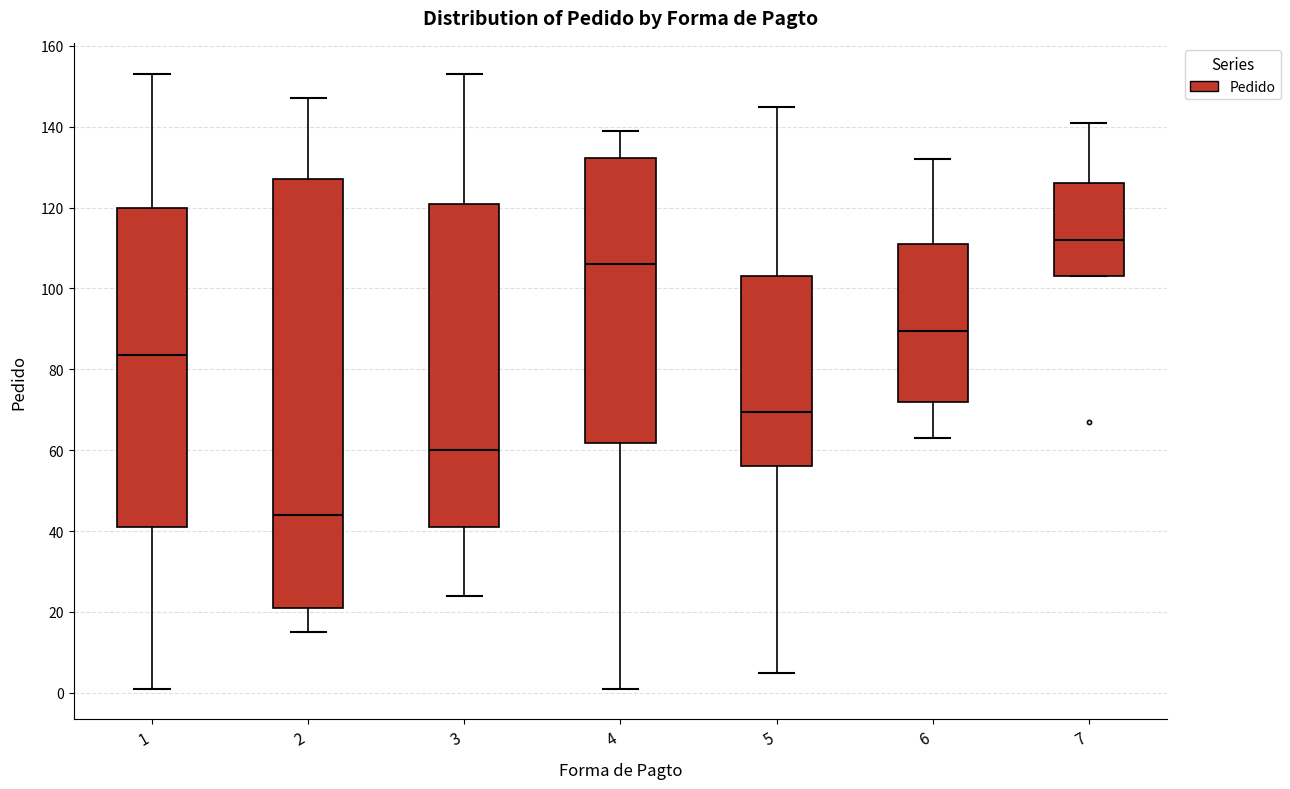

Where is the upper edge of the box at x = 7 on the y-axis? The values are not printed on the chart, so give them approximately, as read against the axis.

126